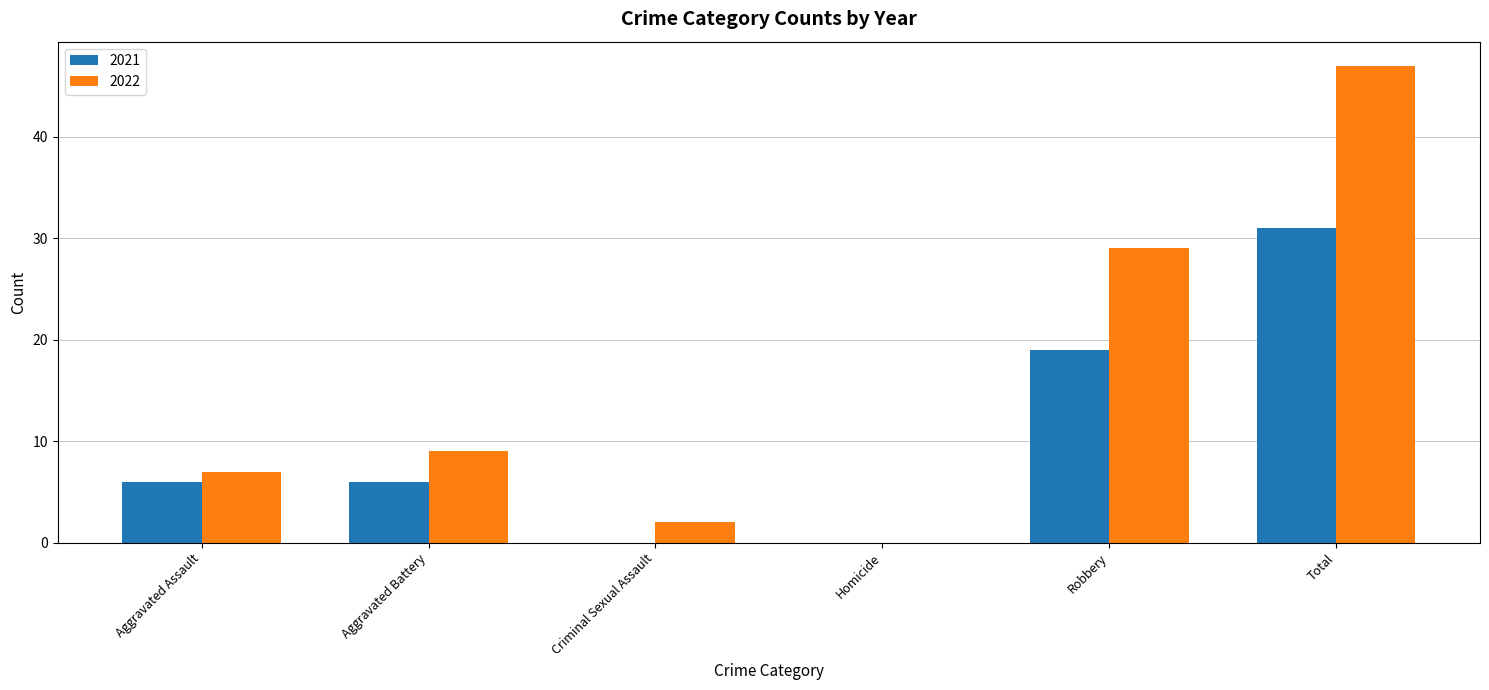

Are the bars grouped side by side (vs. stacked)?

Yes